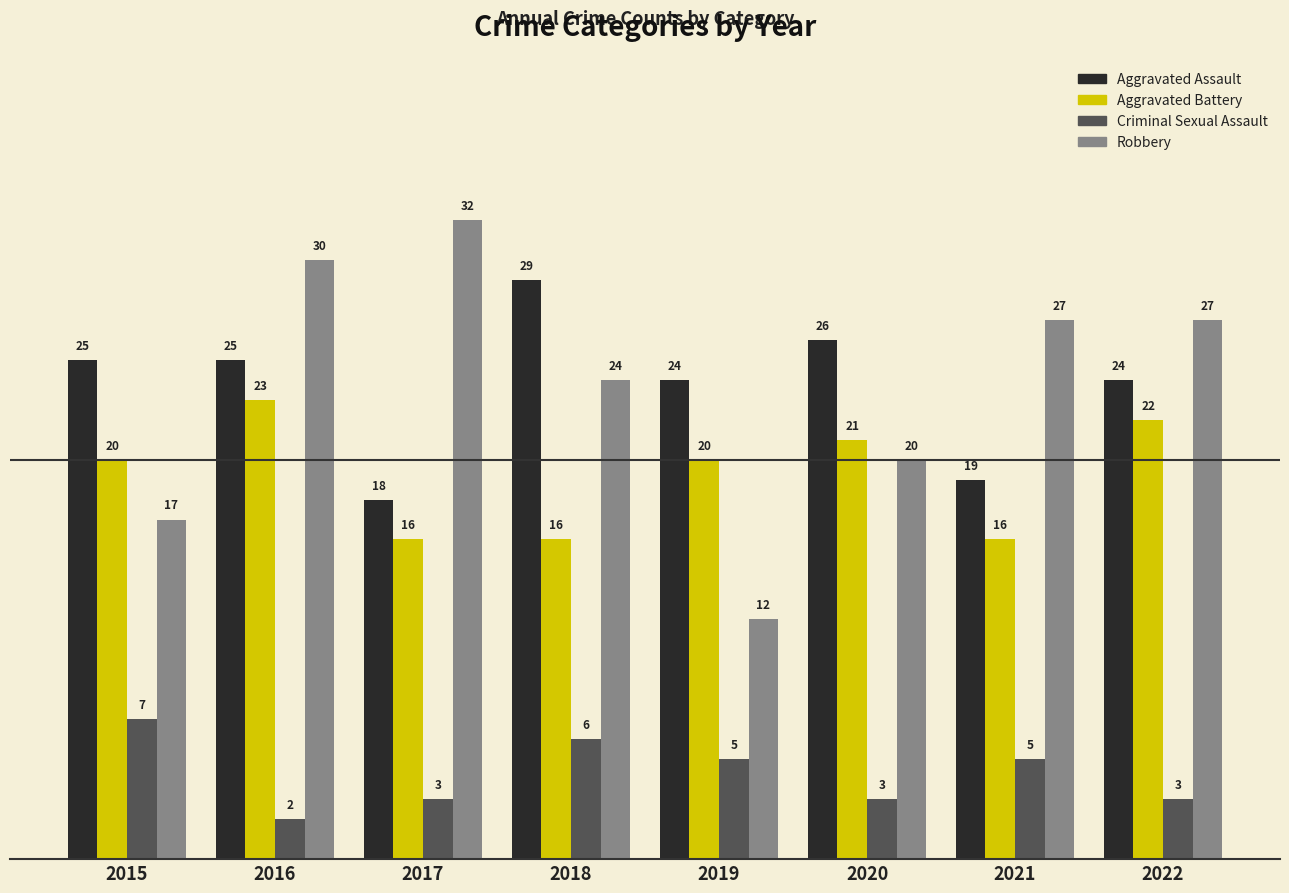

At which category is the sum across all series the highest?

2016